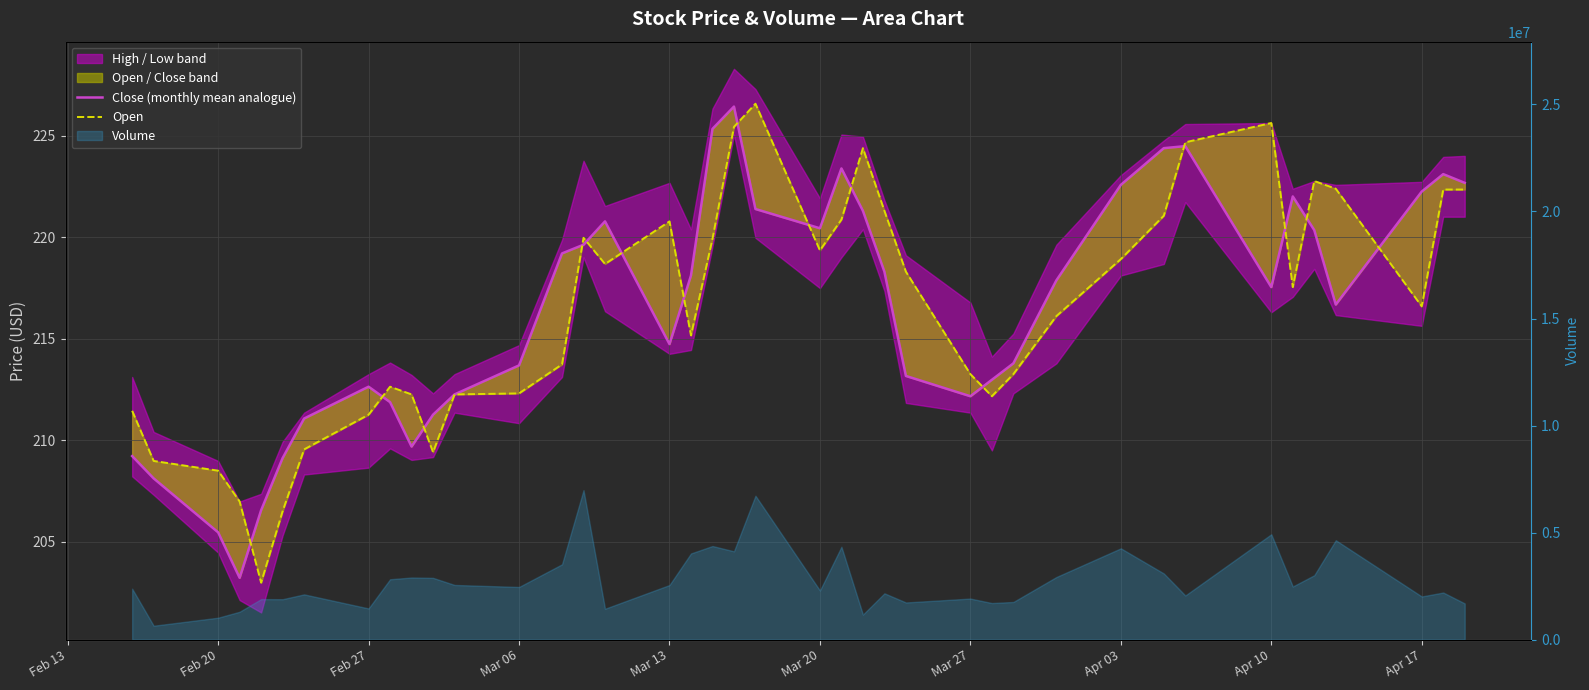

What is the smallest value displayed?

203.0